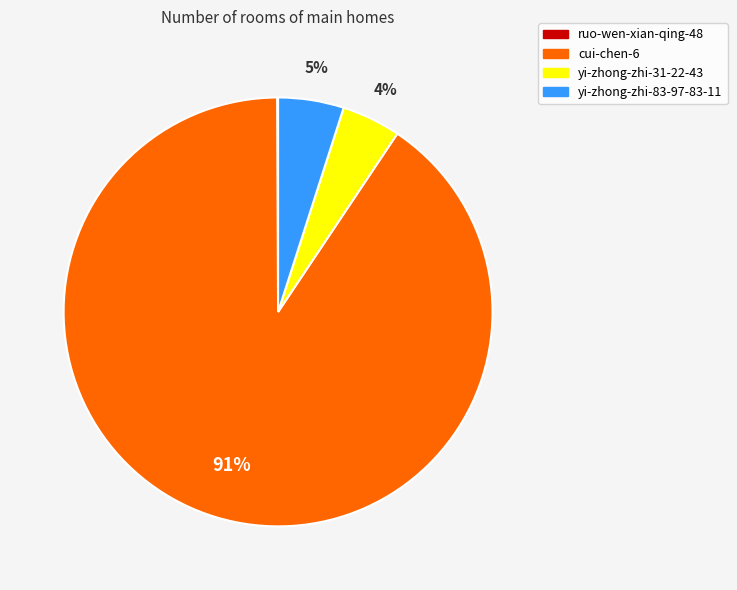

True or false: yi-zhong-zhi-31-22-43 accounts for 4% of the total.

True